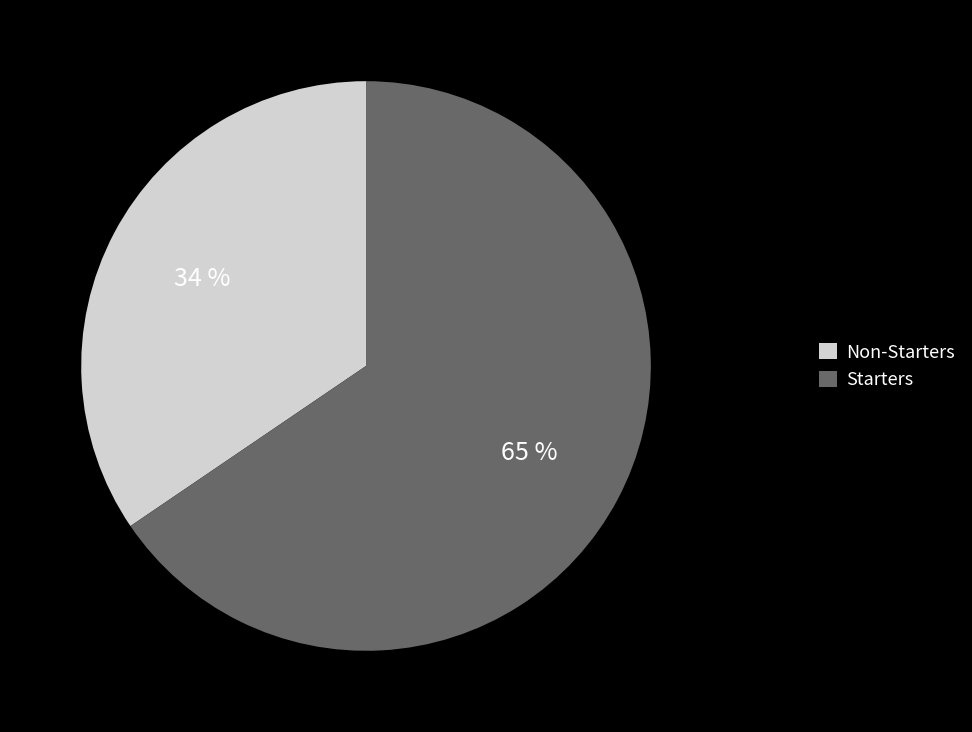

To the nearest percent, what is the average slice percentage?

50%